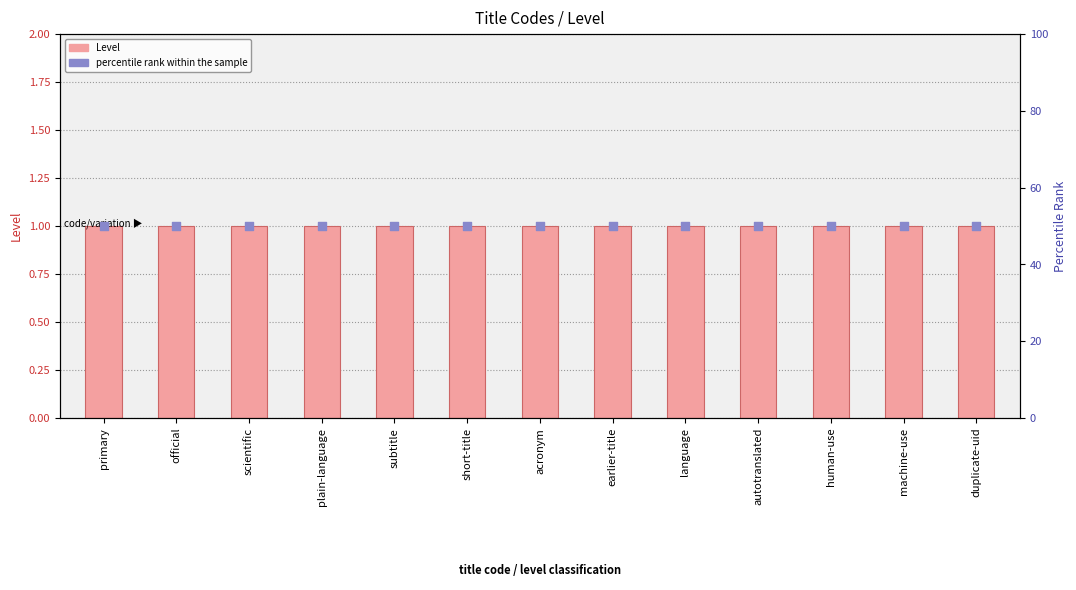

Is the value of percentile rank within the sample at subtitle greater than the value of Level at official?

Yes